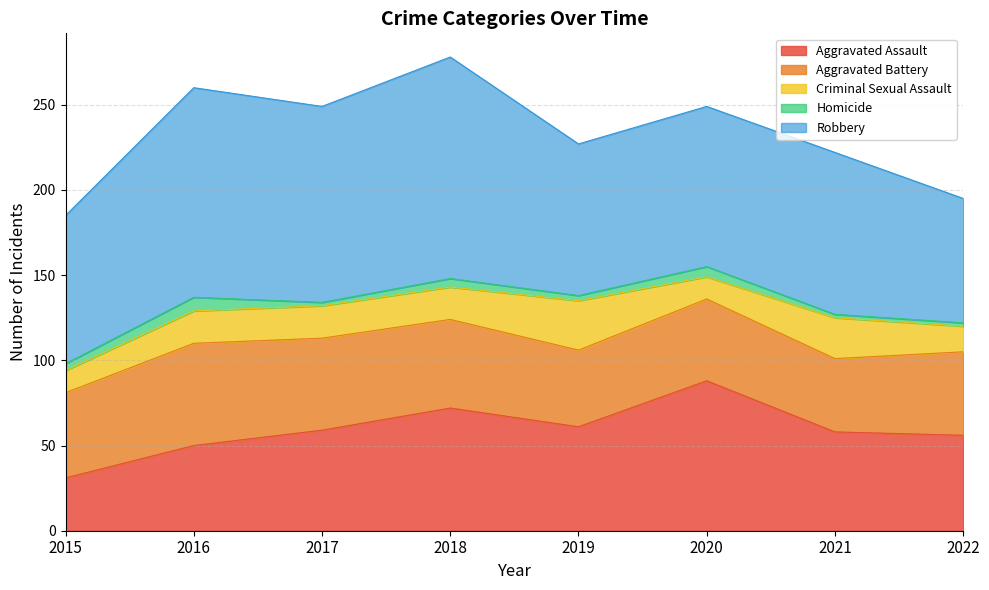

Reading left to right, what are all the values shown in this chart?

Aggravated Assault: 2015=31	2016=50	2017=59	2018=72	2019=61	2020=88	2021=58	2022=56
Aggravated Battery: 2015=50	2016=60	2017=54	2018=52	2019=45	2020=48	2021=43	2022=49
Criminal Sexual Assault: 2015=13	2016=19	2017=19	2018=19	2019=29	2020=13	2021=24	2022=15
Homicide: 2015=4	2016=8	2017=2	2018=5	2019=3	2020=6	2021=2	2022=2
Robbery: 2015=87	2016=123	2017=115	2018=130	2019=89	2020=94	2021=95	2022=73